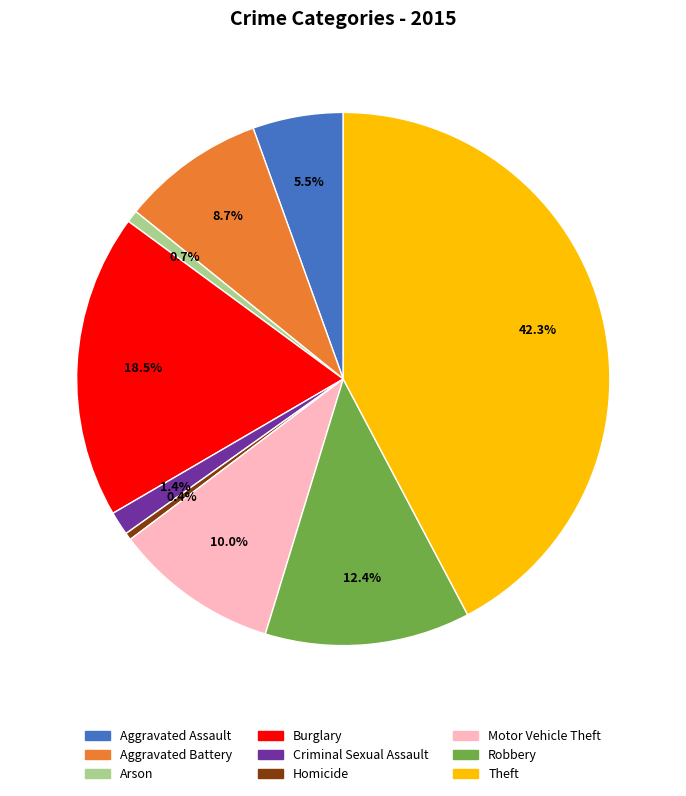

To the nearest percent, what percentage of the pie is Criminal Sexual Assault?

1%